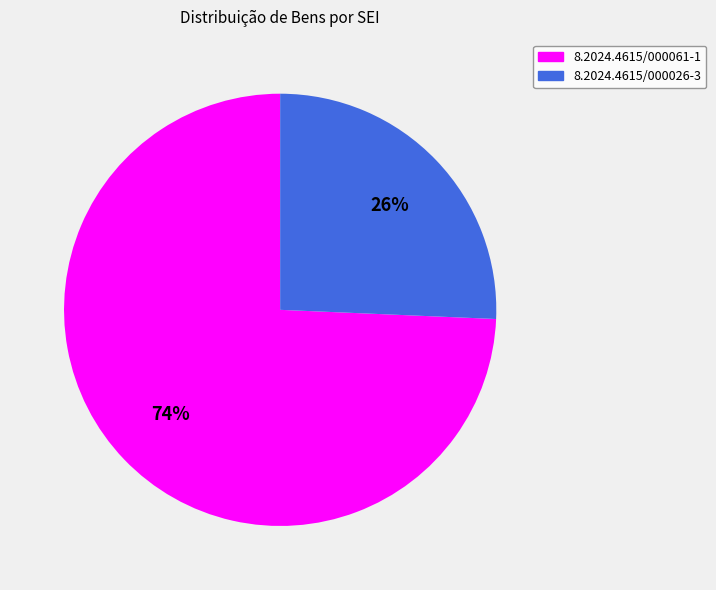

Combined, do 8.2024.4615/000026-3 and 8.2024.4615/000061-1 account for over 50%?

Yes